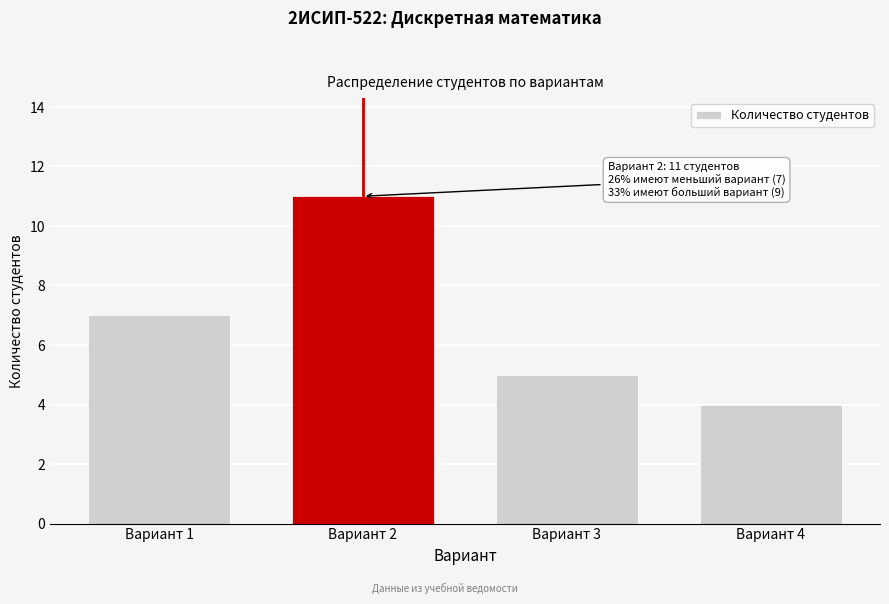

Reading left to right, transcribe all the data shown in this chart.

Вариант 1=7	Вариант 2=11	Вариант 3=5	Вариант 4=4